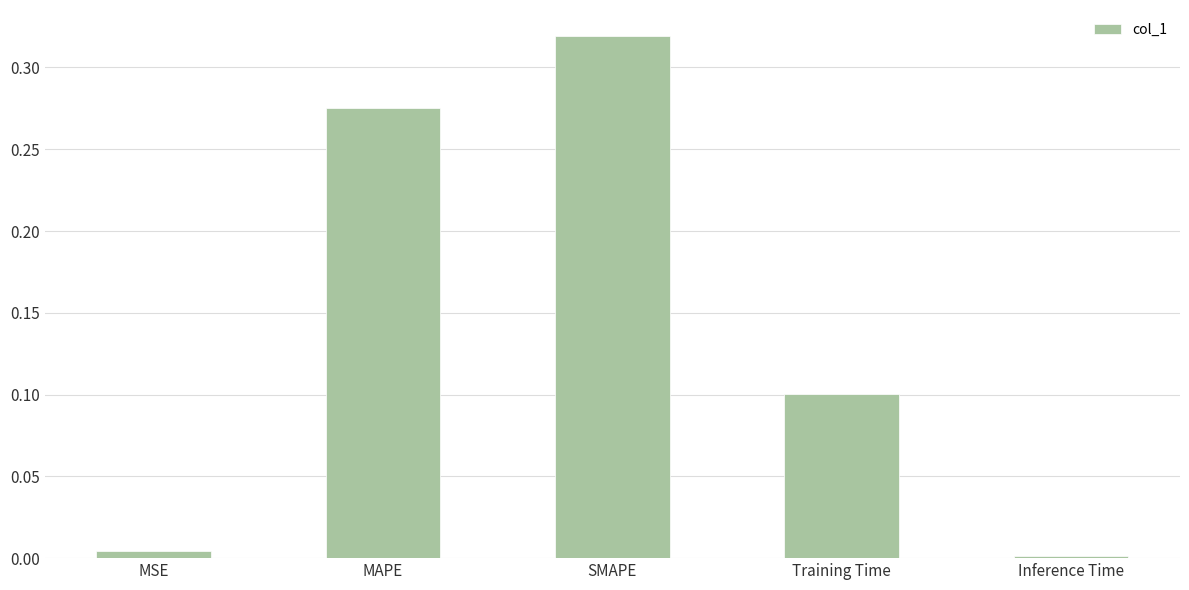

What value does the data have at Training Time?

0.1